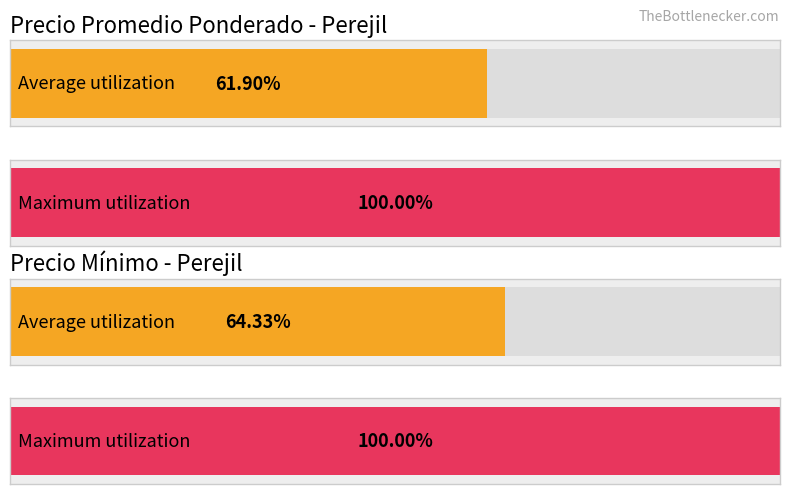

How many distinct data groups are displayed?

2